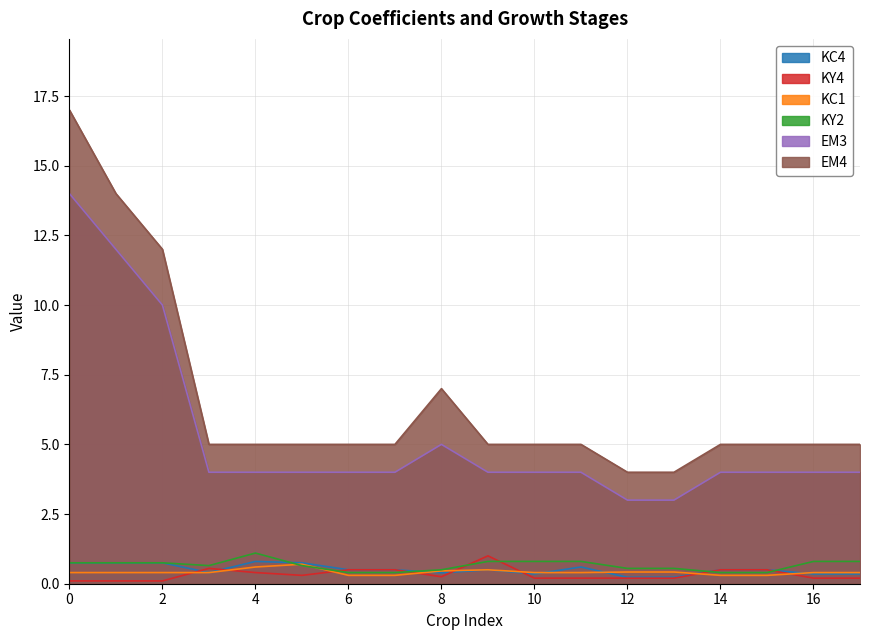

What is the maximum value shown in the chart?

17.0